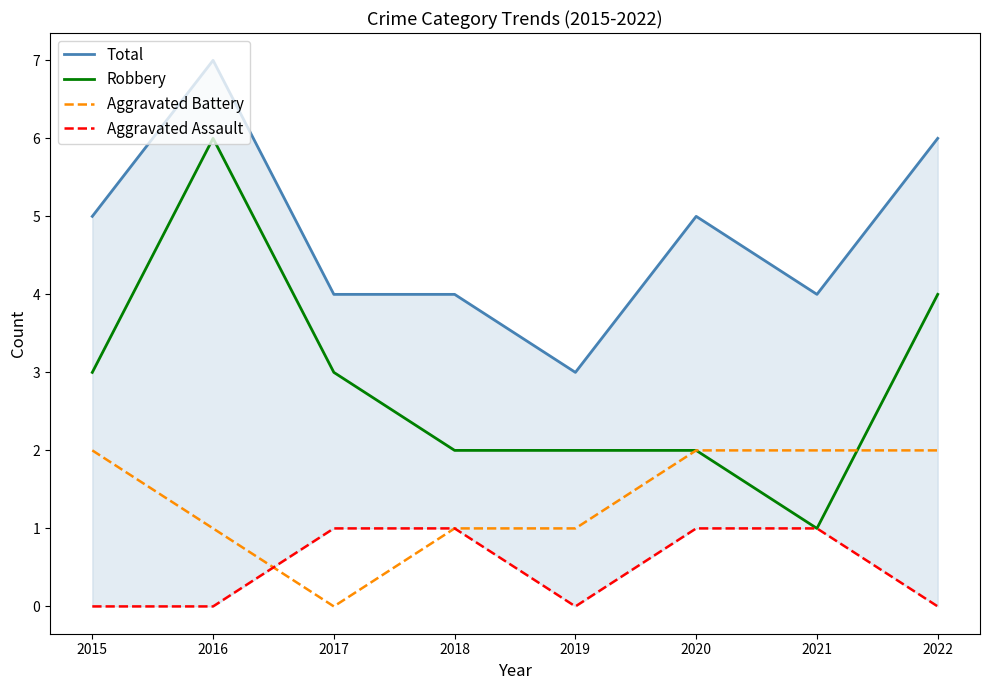

True or false: Total and Aggravated Battery cross at least once.

False